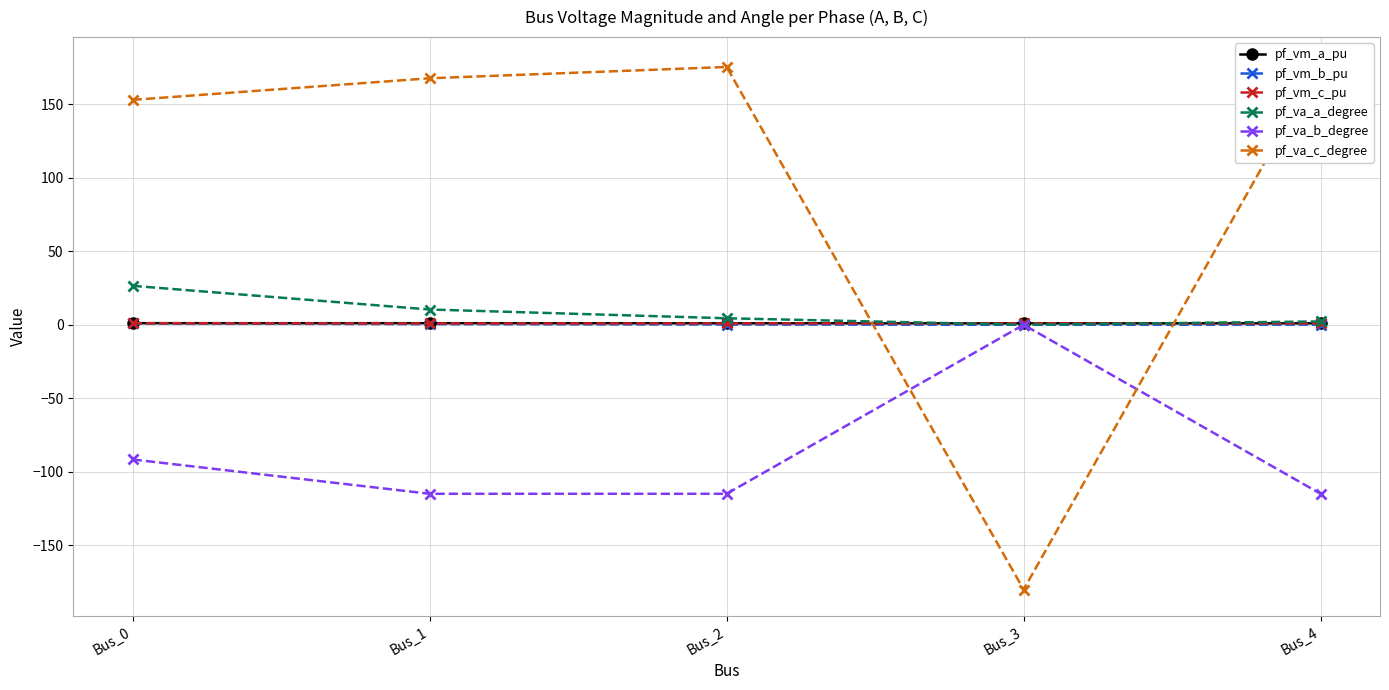

Which series has the largest total across all categories?

pf_va_c_degree